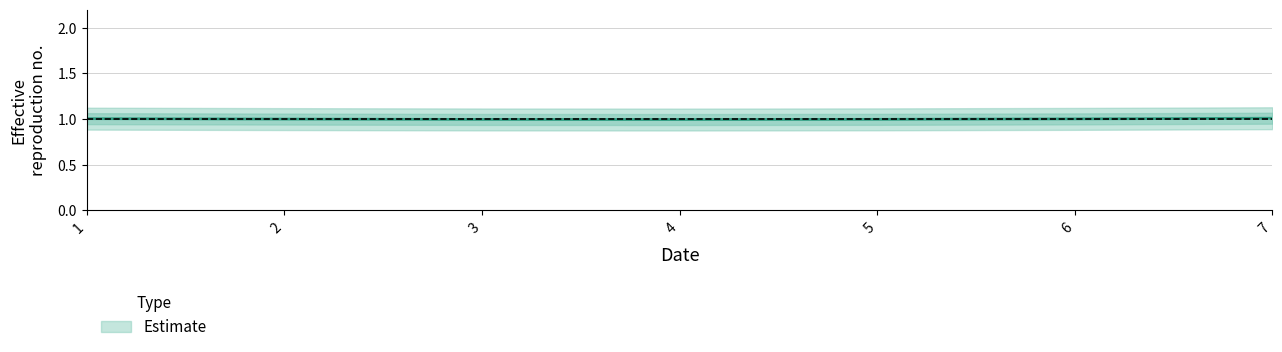

What is the value of the 6th point from the left?

1.0